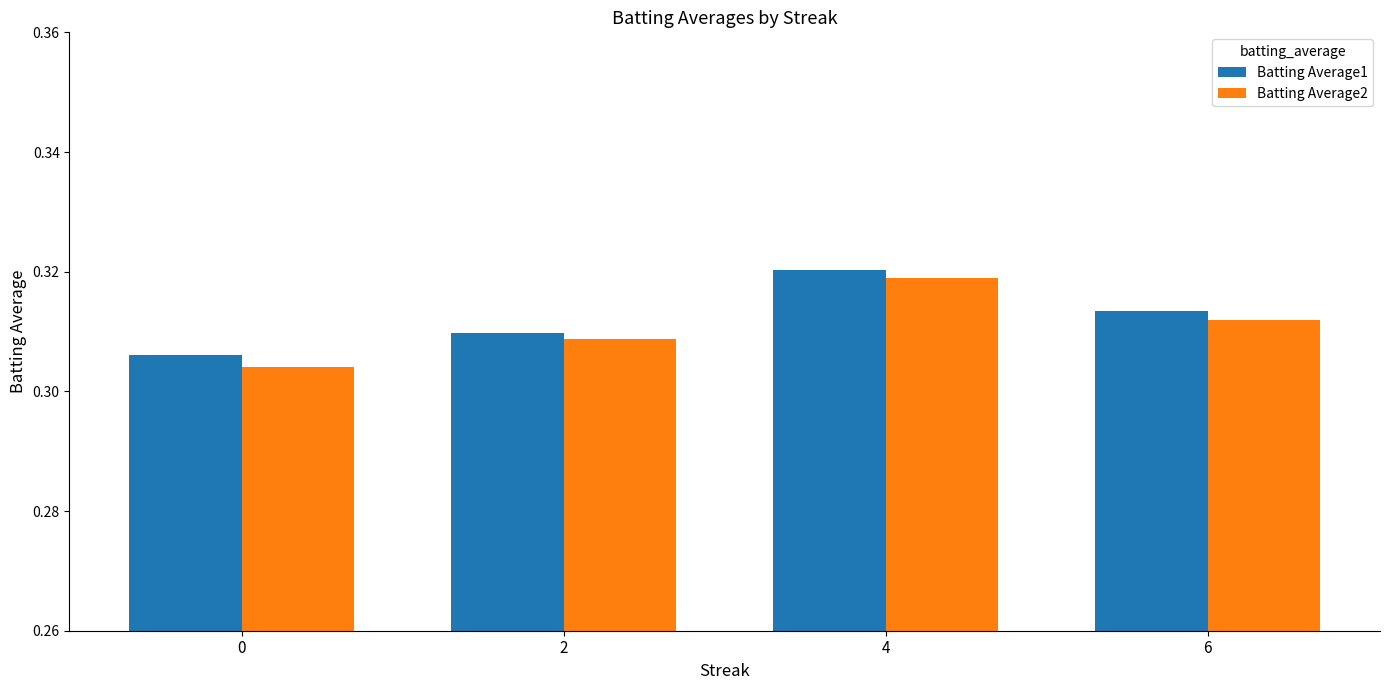

Does the chart contain stacked bars?

No